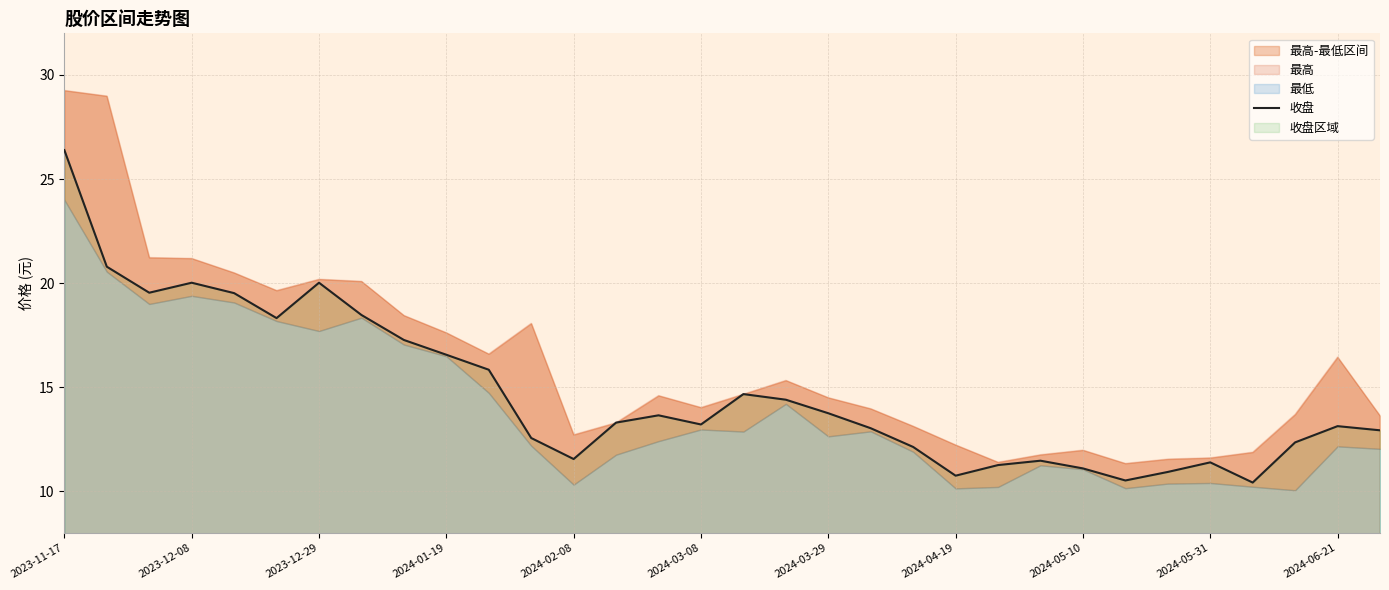

At which label does the data first exceed 13?

2023-11-17